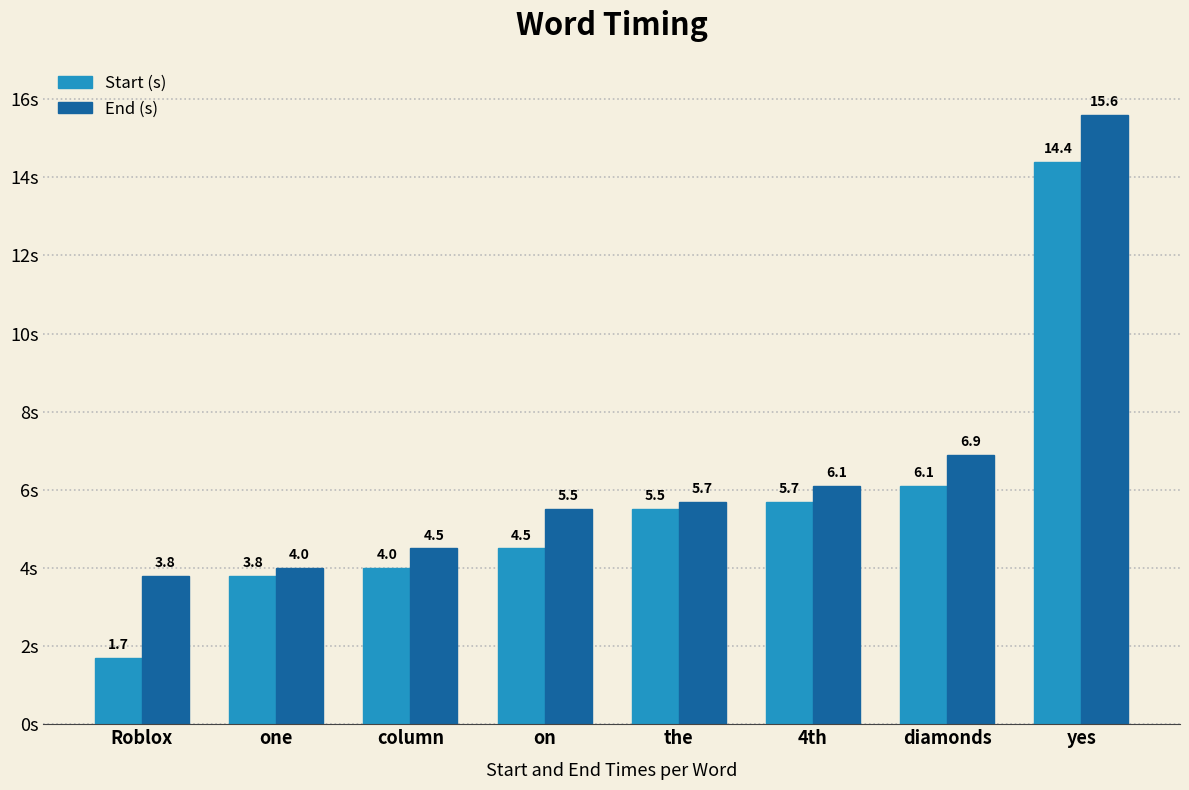

Is it true that End (s) equals 1.4 at one?

False